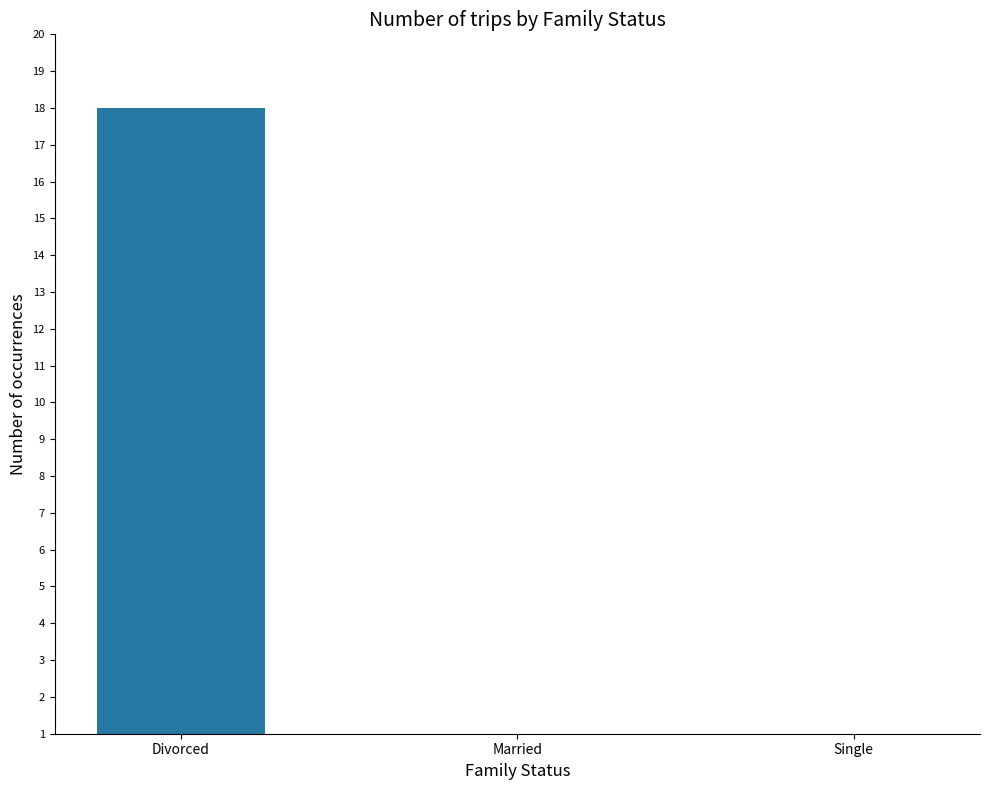

Reading right to left, transcribe all the data shown in this chart.

Single=0	Married=0	Divorced=18